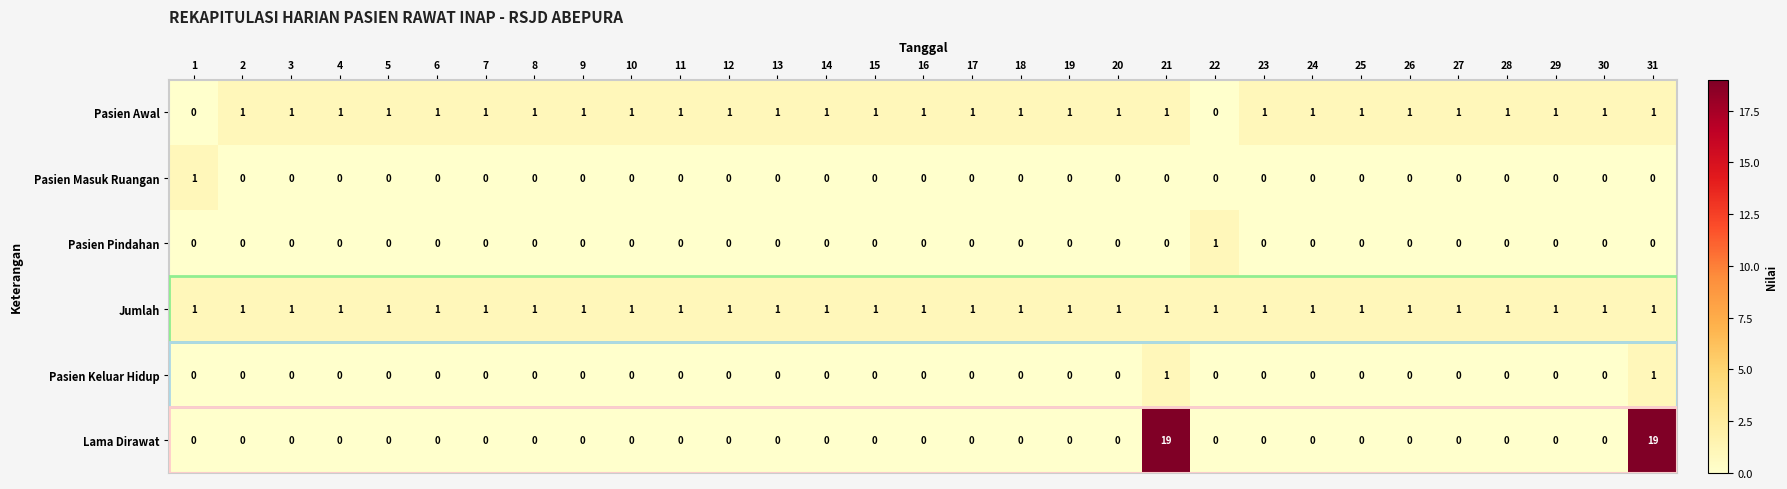

What is the maximum value shown in the chart?

19